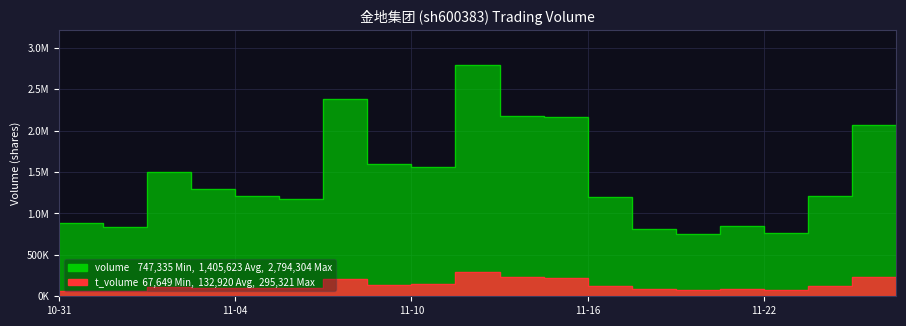

True or false: volume and t_volume cross at least once.

False